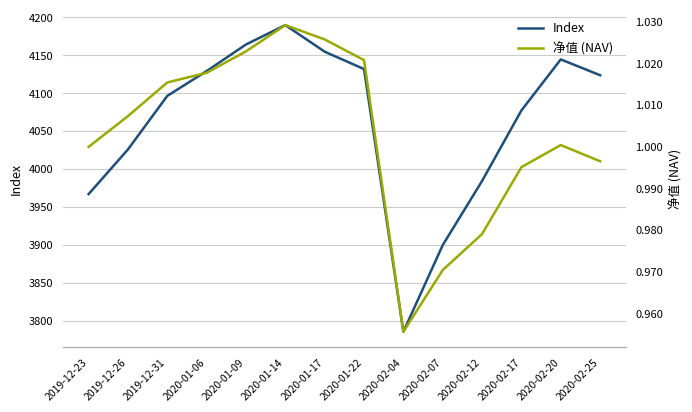

In 净值 (NAV), how many points are higher than both neighbors (excluding endpoints)?

2